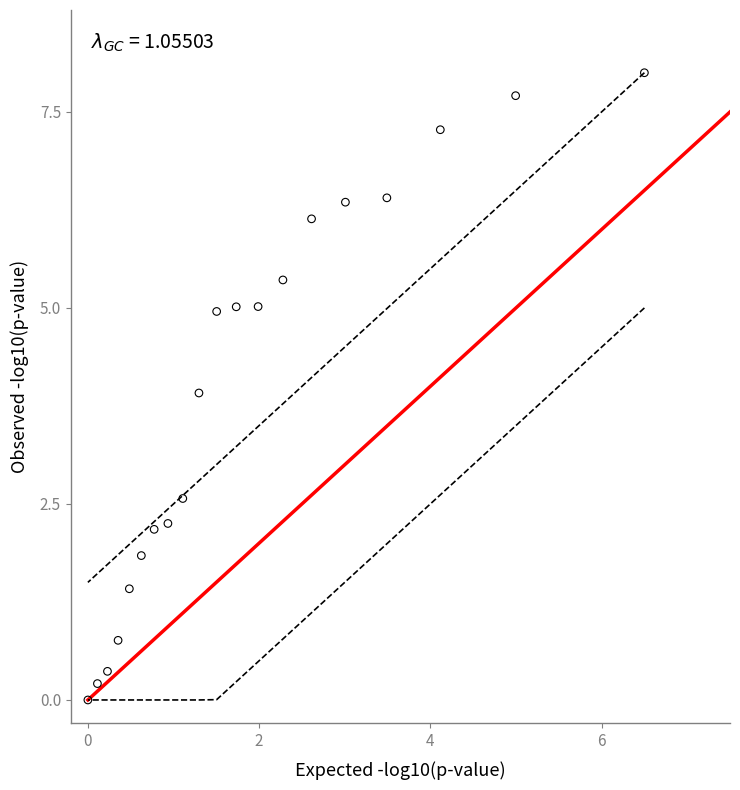

What is the range of X values (max minus min)?

6.5